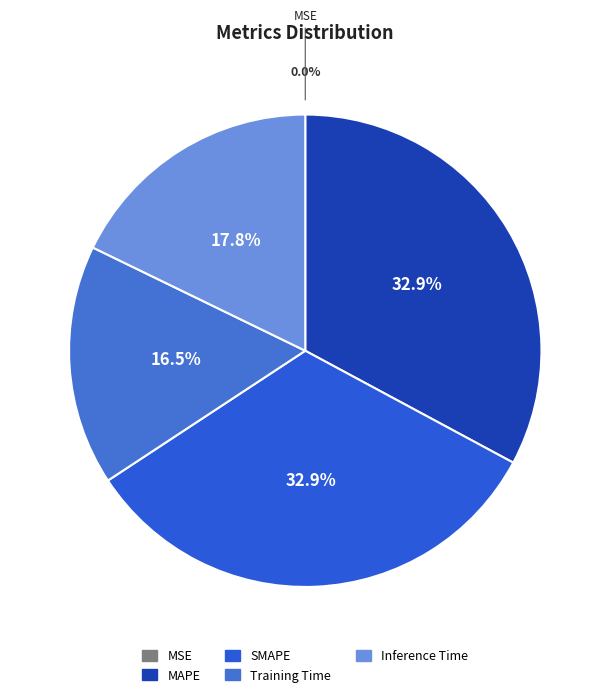

What portion of the pie excludes MSE?

100.0%